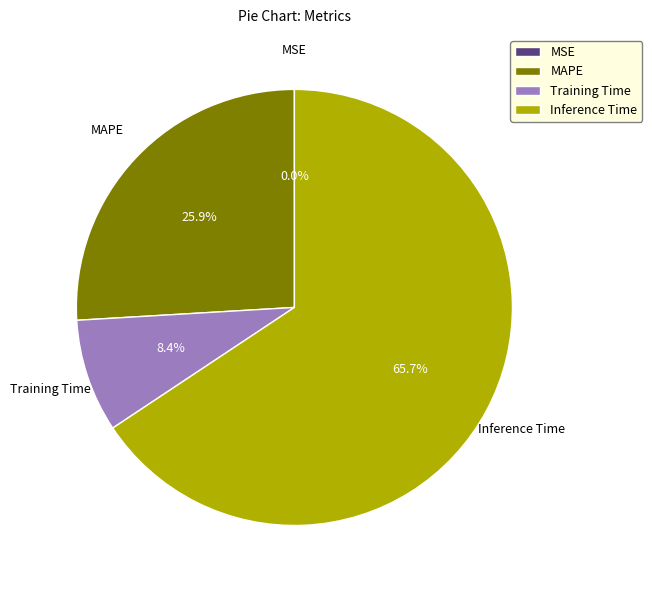

Which slice is the largest?

Inference Time